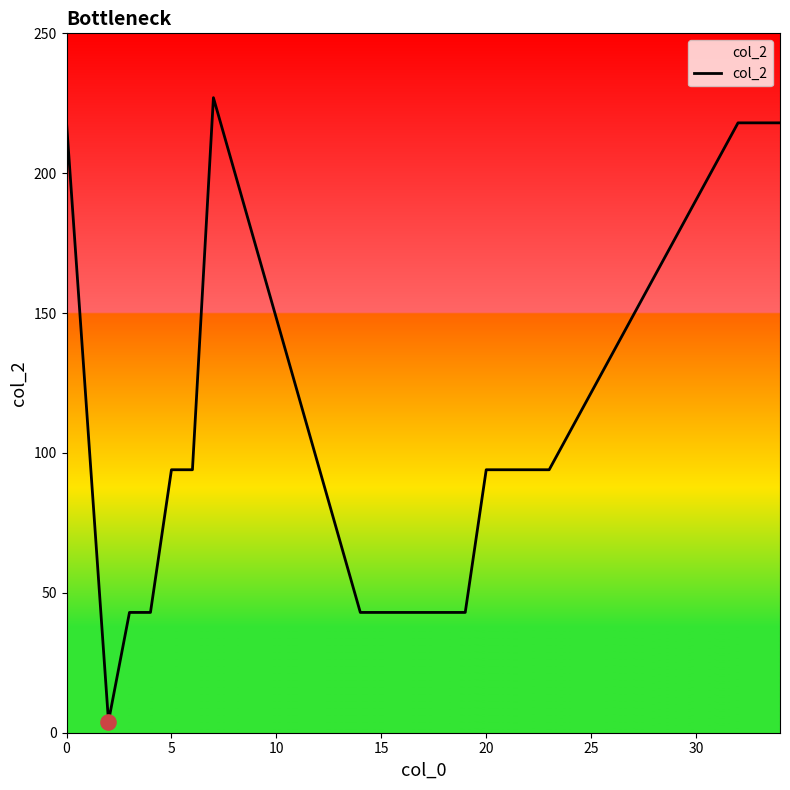

What is the difference between the maximum and minimum values?

223